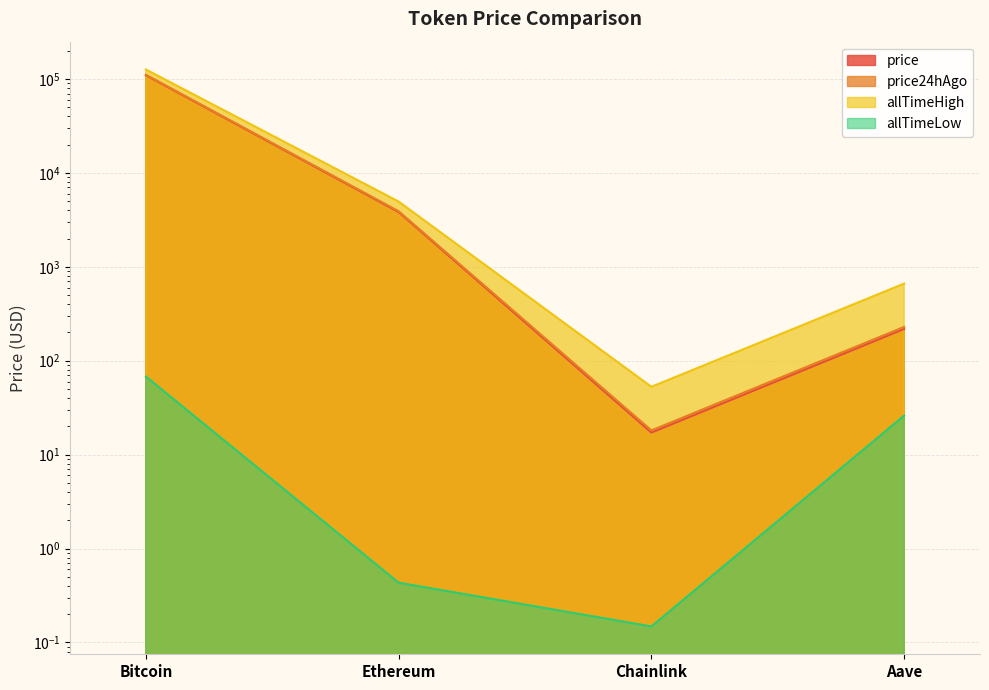

Reading left to right, transcribe all the data shown in this chart.

price: Bitcoin=109578.0	Ethereum=3827.7	Chainlink=17.2	Aave=218.0
price24hAgo: Bitcoin=110896.0	Ethereum=3907.8	Chainlink=18.1	Aave=229.1
allTimeHigh: Bitcoin=126080.0	Ethereum=4946.1	Chainlink=52.7	Aave=661.7
allTimeLow: Bitcoin=67.8	Ethereum=0.4	Chainlink=0.1	Aave=26.0